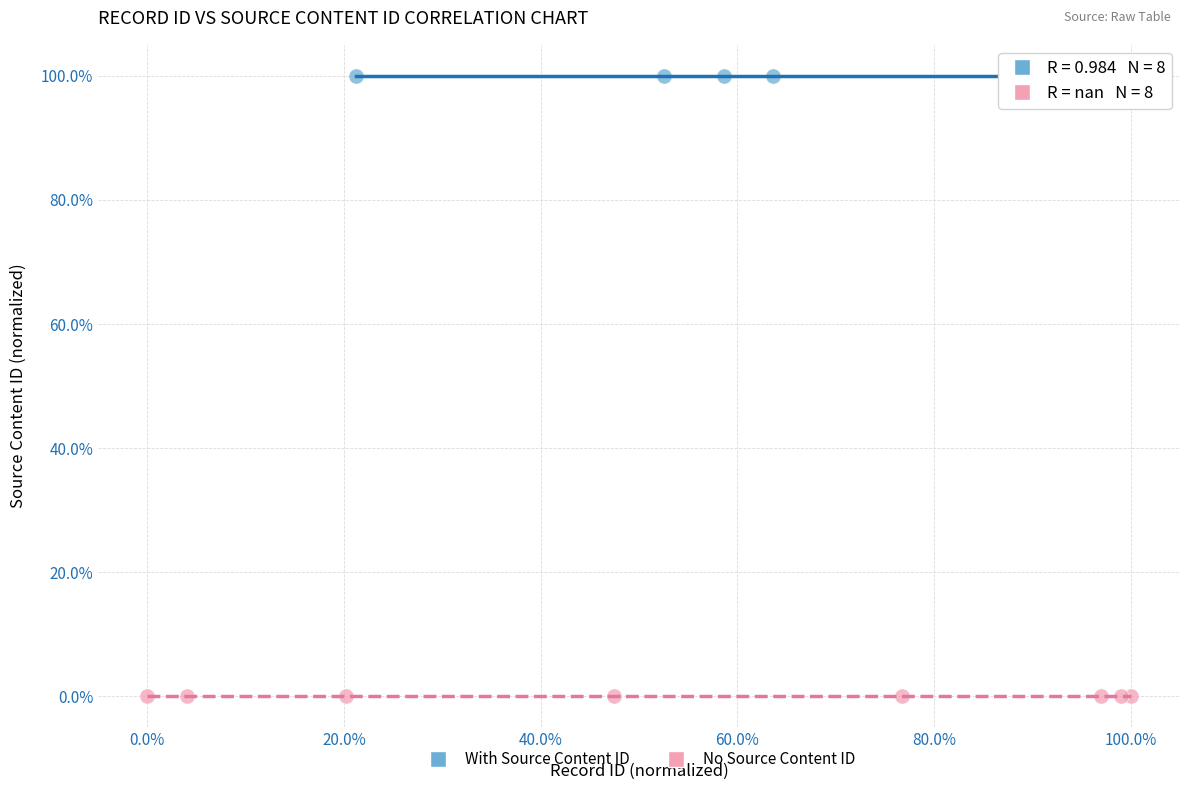

Which series reaches the minimum Y coordinate?

No Source Content ID